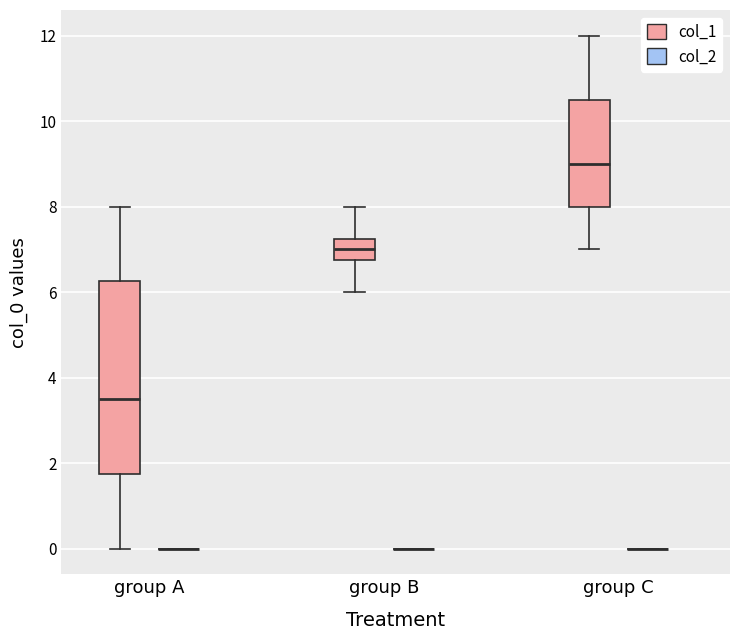

Reading left to right, transcribe this box plot: for each box, give where its median line is, the range the box spans, and where its two whiskers end, as read against the y-axis. The values are not printed on the chart, so give them approximately, as read against the axis.

group A (col_1): median 3.6, box 1.8 to 6.2, whiskers 0.0 to 8.0
group A (col_2): box collapsed to a line at 0.0, whiskers 0.0 to 0.0
group B (col_1): median 7.0, box 6.8 to 7.2, whiskers 6.0 to 8.0
group B (col_2): box collapsed to a line at 0.0, whiskers 0.0 to 0.0
group C (col_1): median 9.0, box 8.0 to 10.6, whiskers 7.0 to 12.0
group C (col_2): box collapsed to a line at 0.0, whiskers 0.0 to 0.0